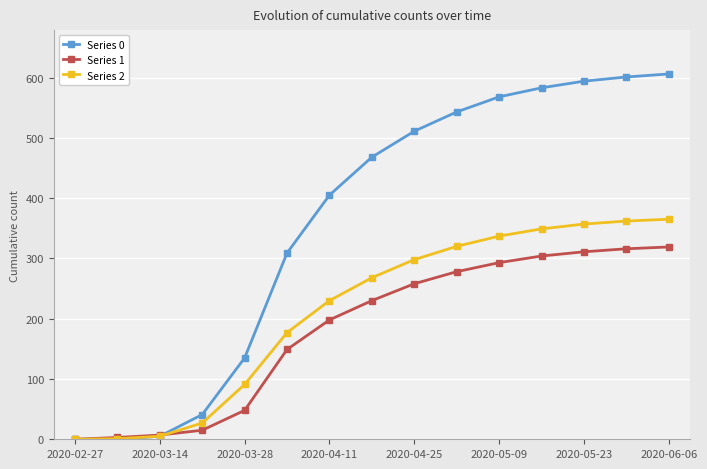

Rank the series by their maximum value, from lowest to highest.

Series 1, Series 2, Series 0